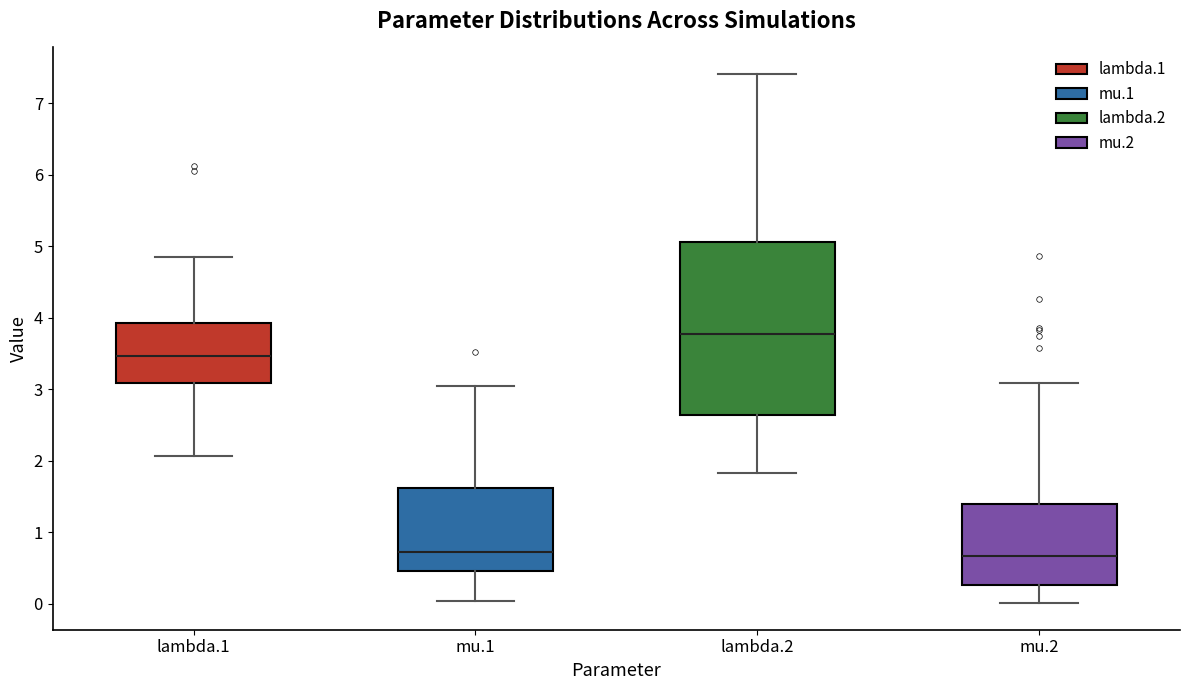

Reading left to right, read every box against the y-axis: the position of its median line, the range the box covers, and the ends of its whiskers. The values are not printed on the chart, so give them approximately, as read against the axis.

lambda.1: median 3.5, box 3.1 to 3.9, whiskers 2.1 to 4.8
mu.1: median 0.7, box 0.5 to 1.6, whiskers 0.0 to 3.0
lambda.2: median 3.8, box 2.6 to 5.1, whiskers 1.8 to 7.4
mu.2: median 0.7, box 0.3 to 1.4, whiskers 0.0 to 3.1